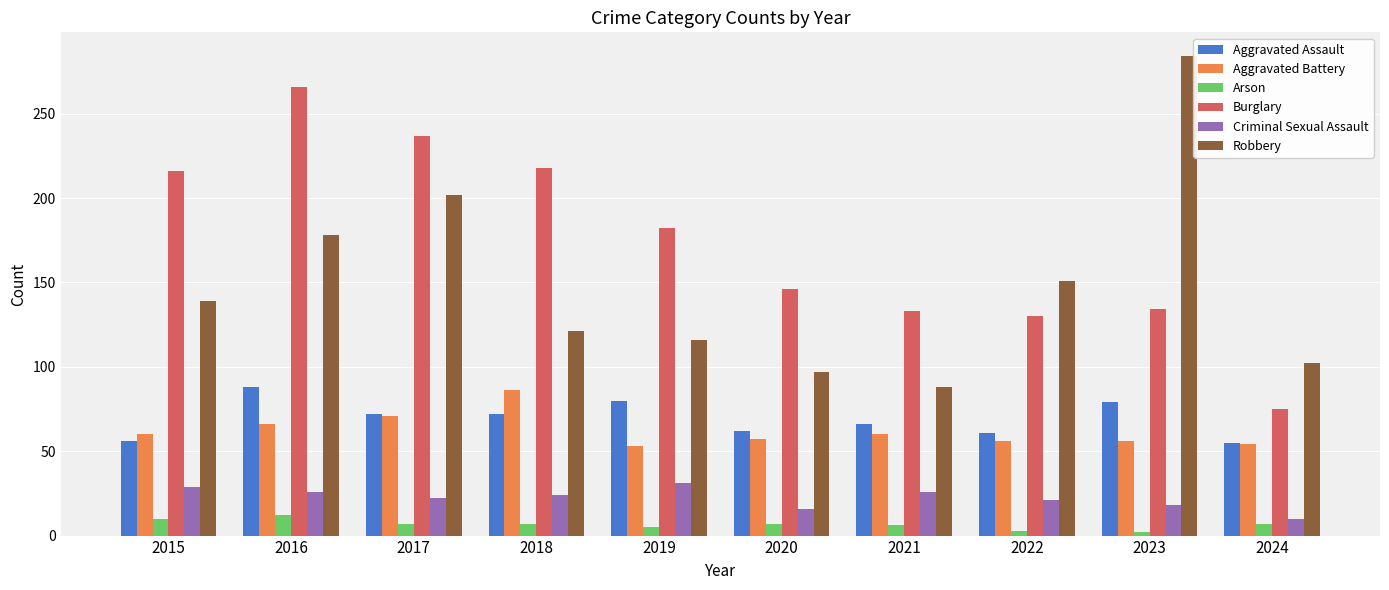

What is the highest value of the Criminal Sexual Assault series?

31